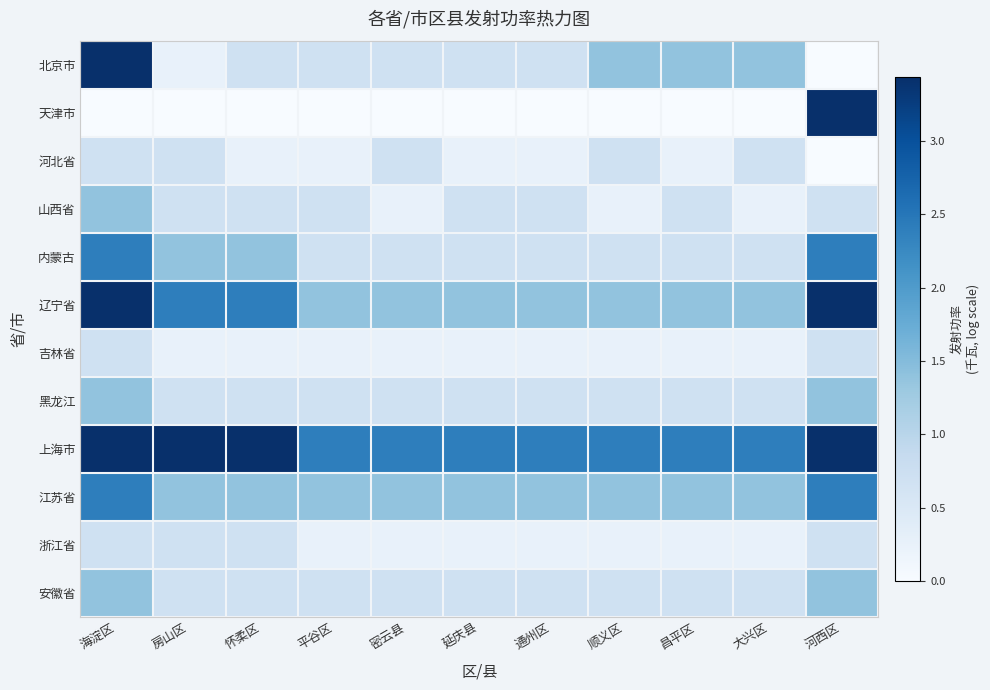

Rank the series at 通州区 from lowest to highest value.

天津市, 河北省, 吉林省, 浙江省, 北京市, 山西省, 内蒙古, 黑龙江, 安徽省, 辽宁省, 江苏省, 上海市